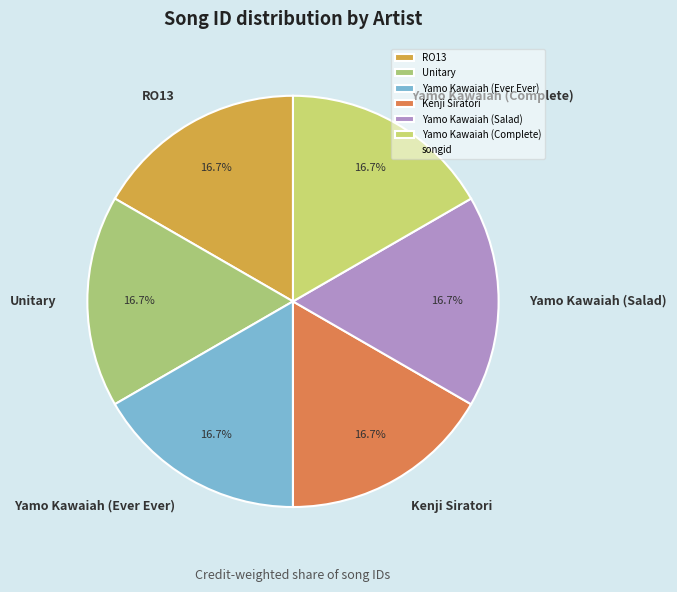

The Yamo Kawaiah (Complete) slice represents 28% of the pie. True or false?

False